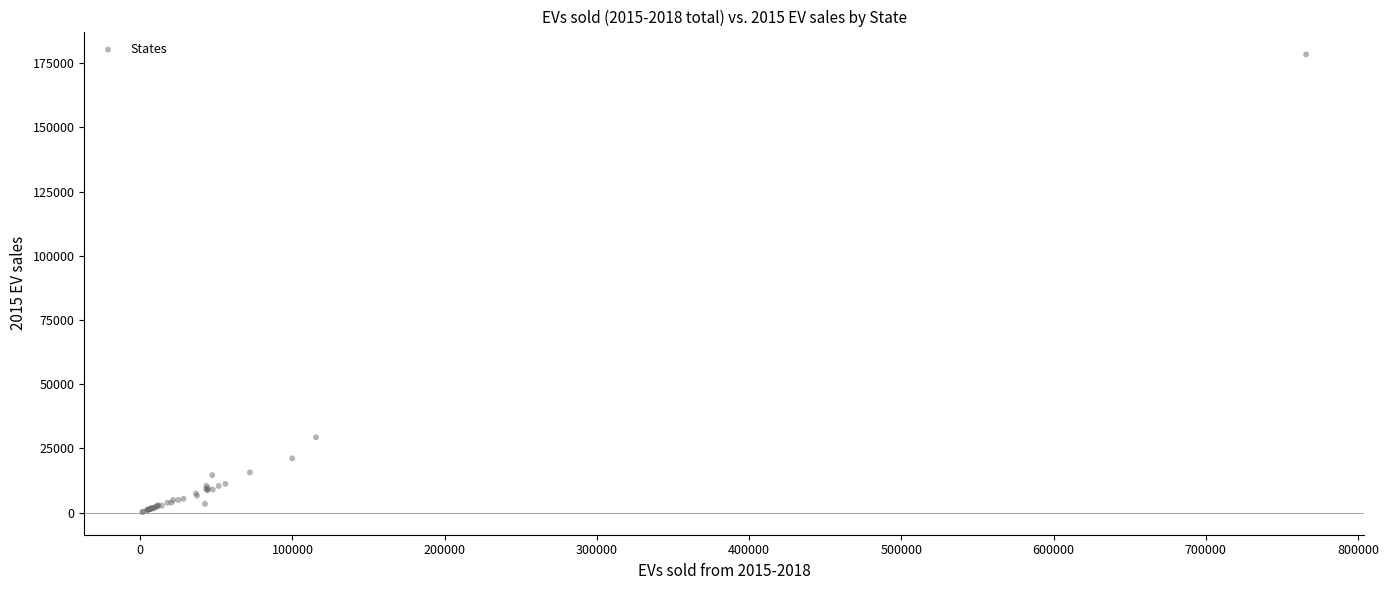

What Y value in the scatter plot is closest to 89354?

29331